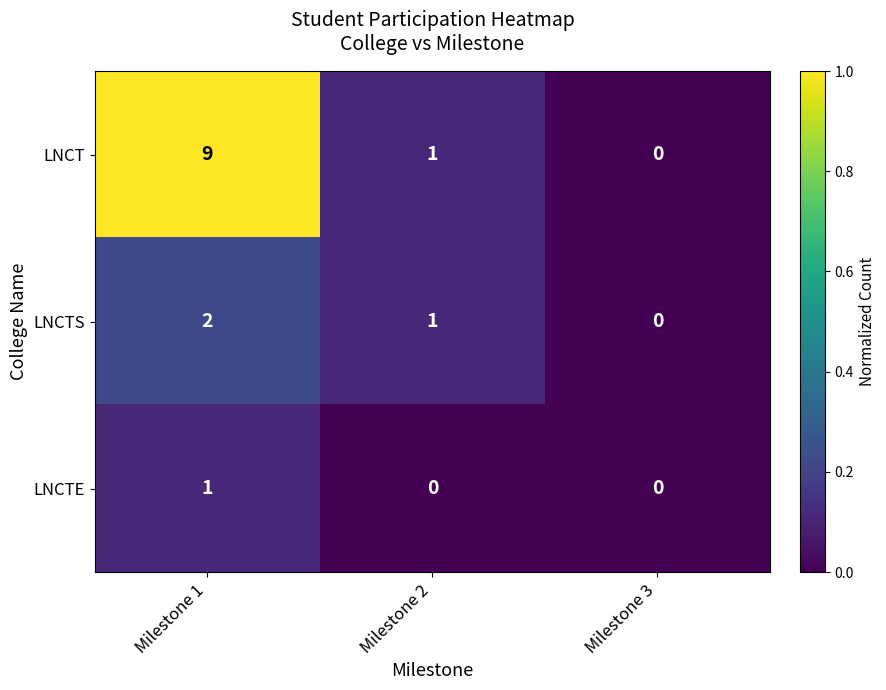

Rank the categories by LNCT value from highest to lowest.

Milestone 1, Milestone 2, Milestone 3